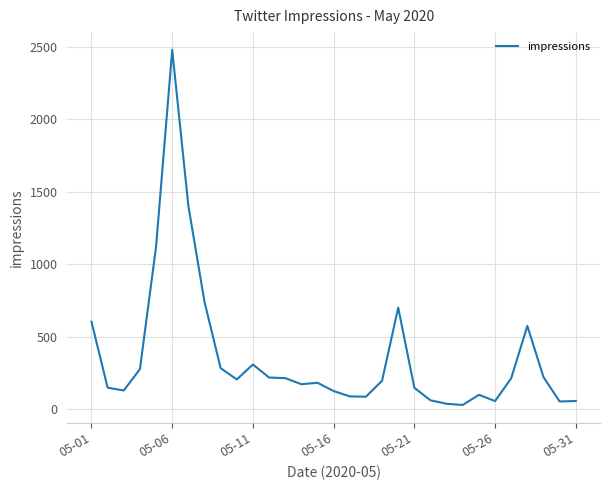

Does the chart display data point markers on the line(s)?

No